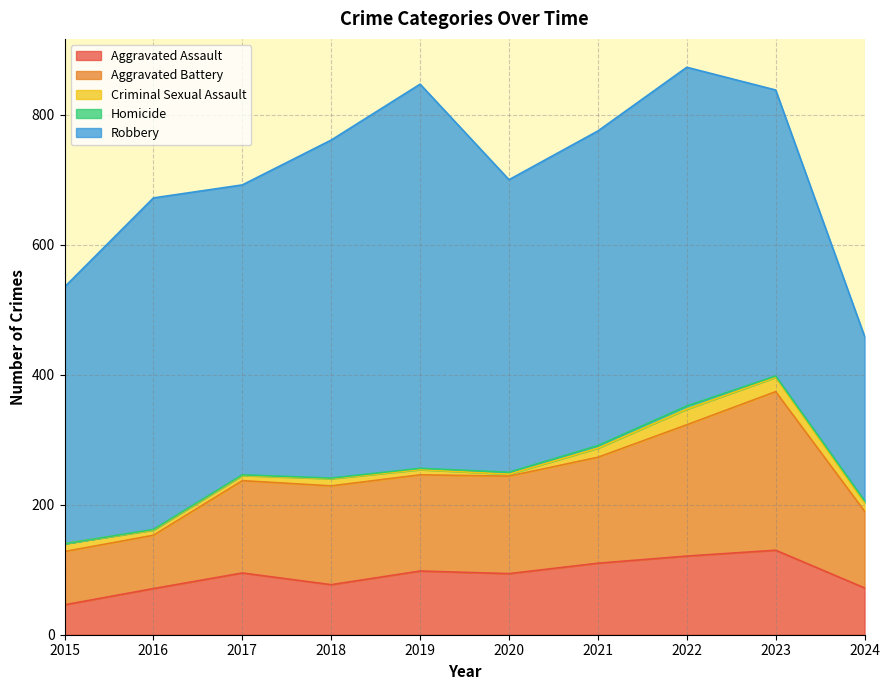

What is the highest value of the Aggravated Assault series?

130